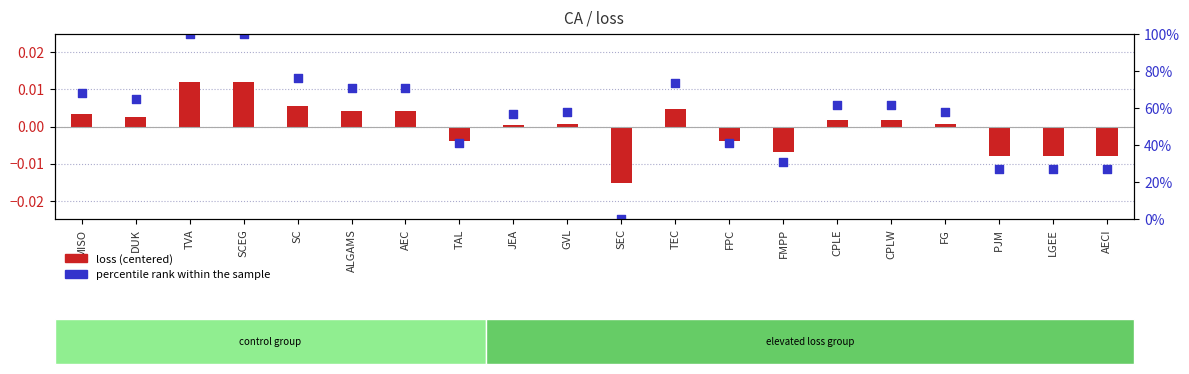

At which category is the sum across all series the highest?

TVA